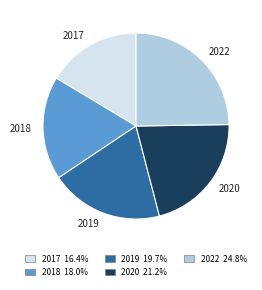

What is the largest slice in the pie chart?

2022